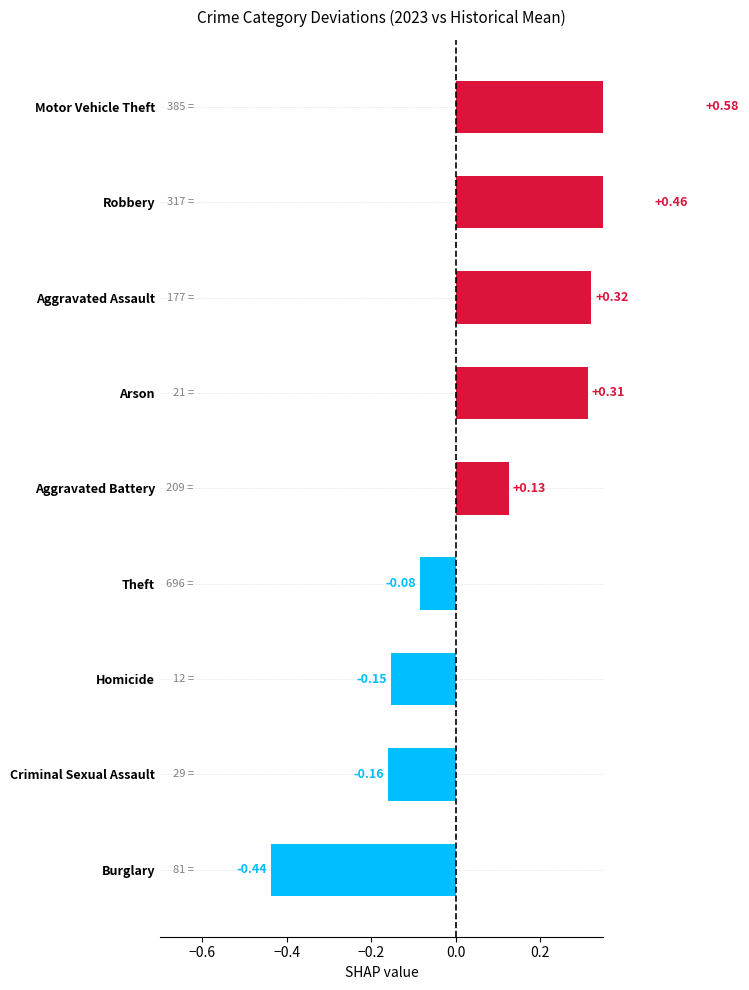

Is it true that the value at Homicide is -0.3?

False